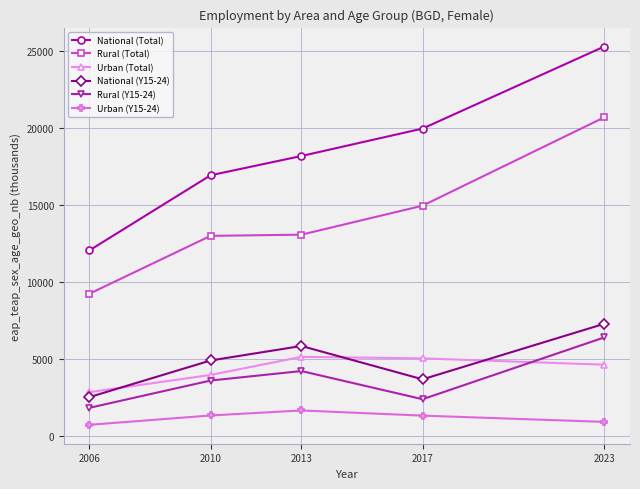

What is the value of the Rural (Y15-24) point at the 2nd from the left?

3578.6